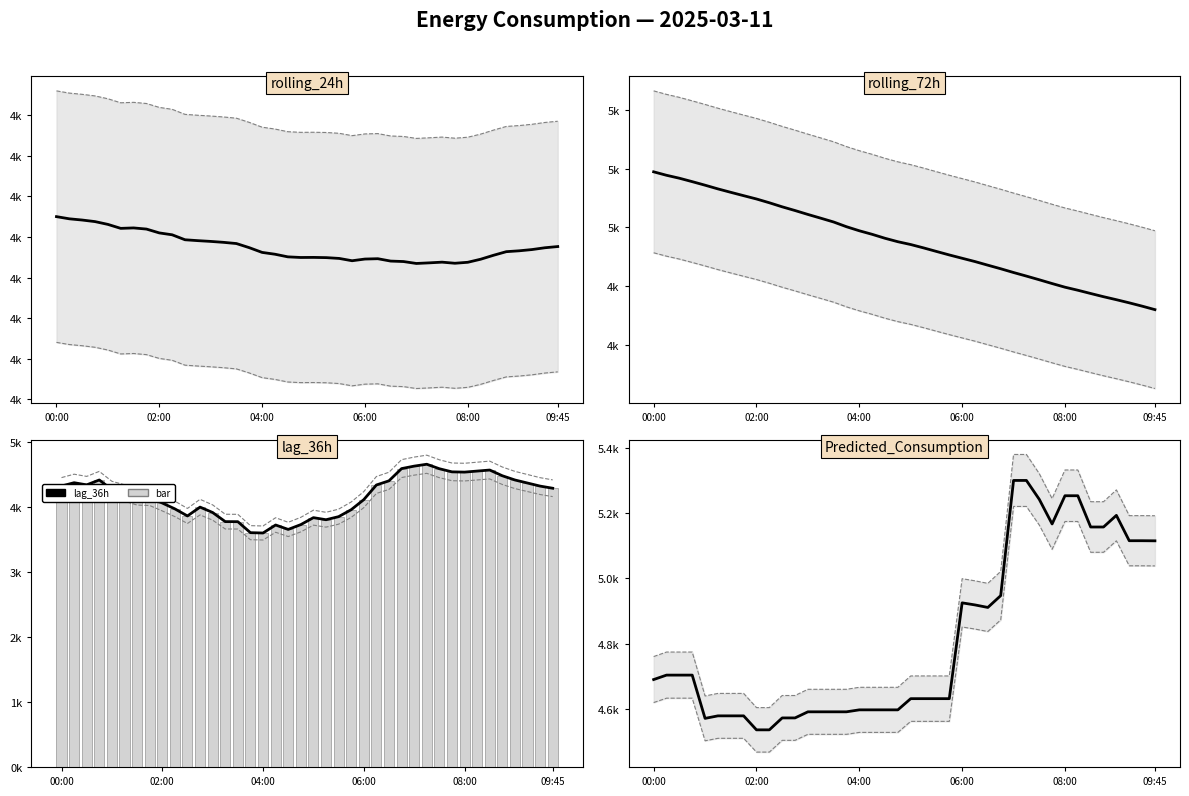

What is the difference between the maximum and minimum values in the Predicted_Consumption series?

763.0